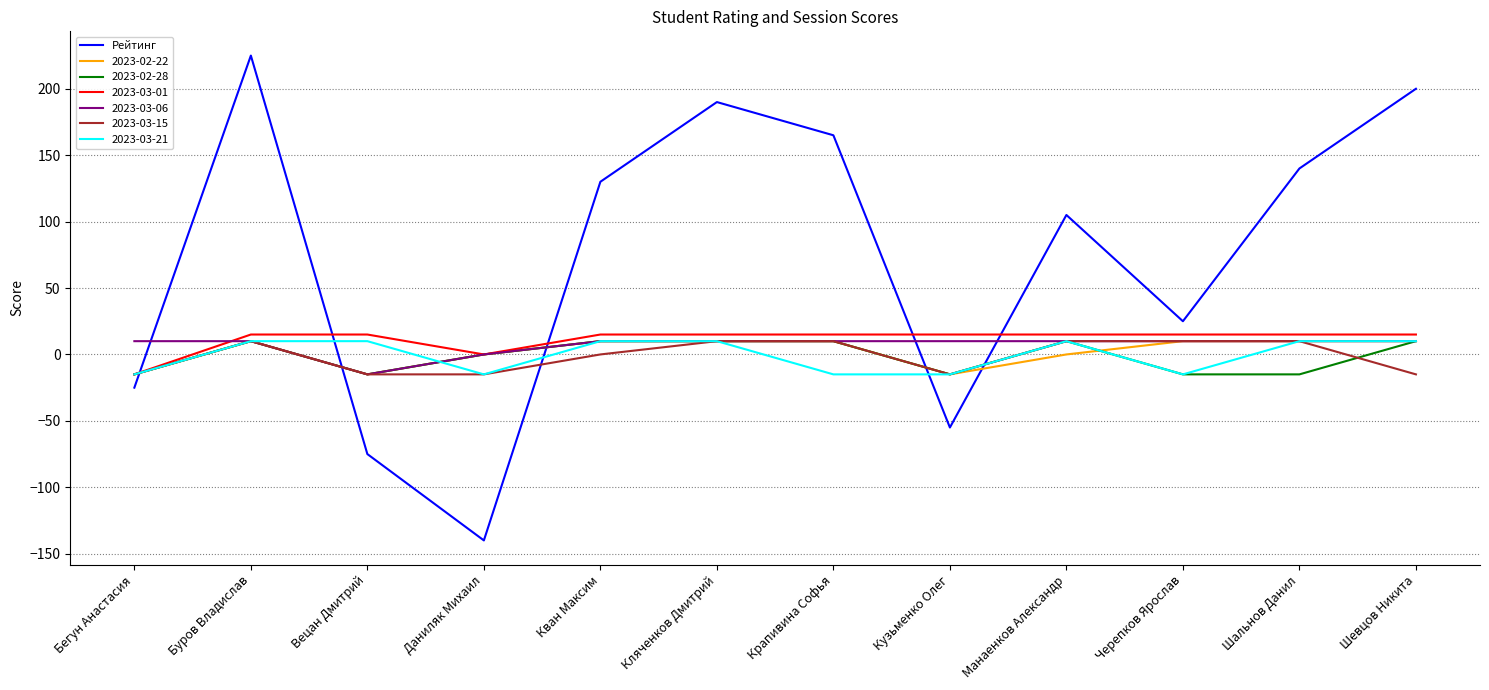

At which label is Рейтинг closest to 42?

Черепков Ярослав